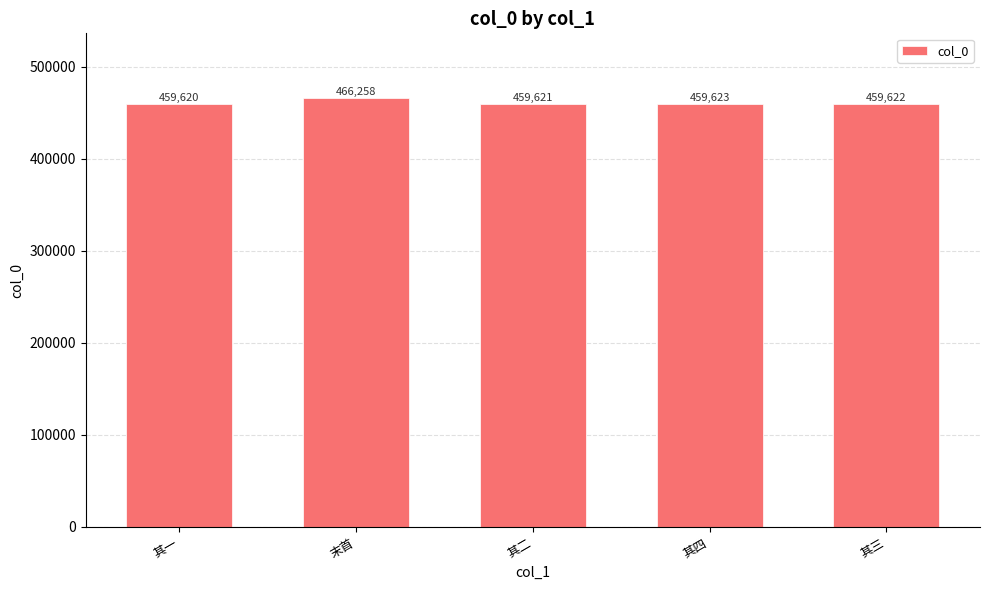

What is the label of the 3rd bar from the left?

其二